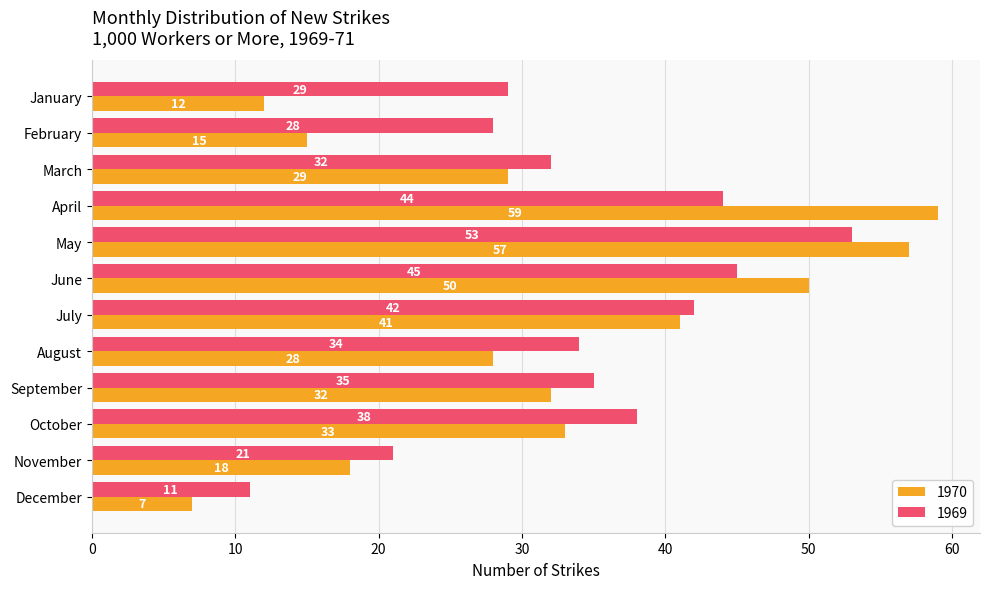

What is the total value across all series at March?

61